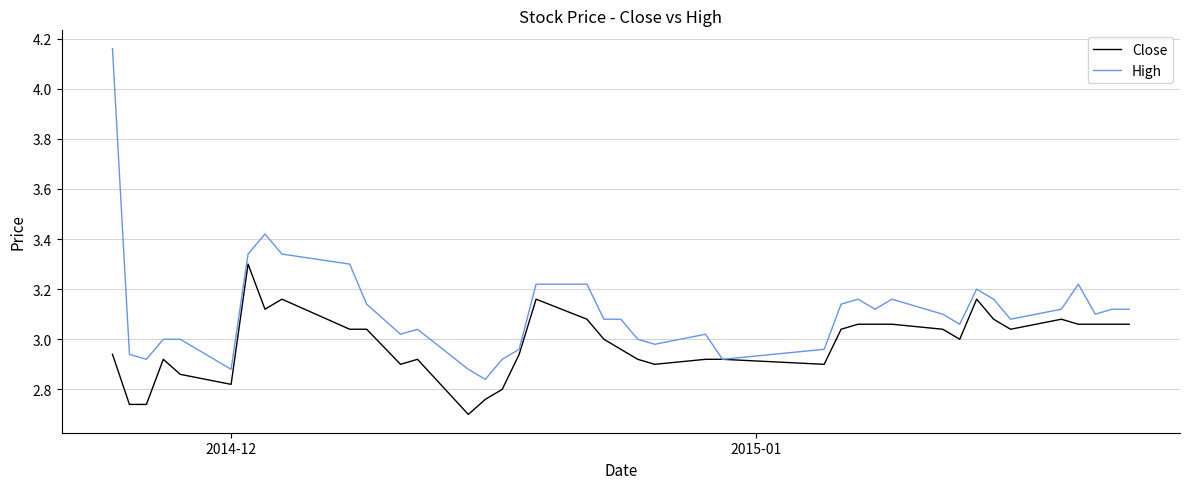

Which series has the largest total across all categories?

High